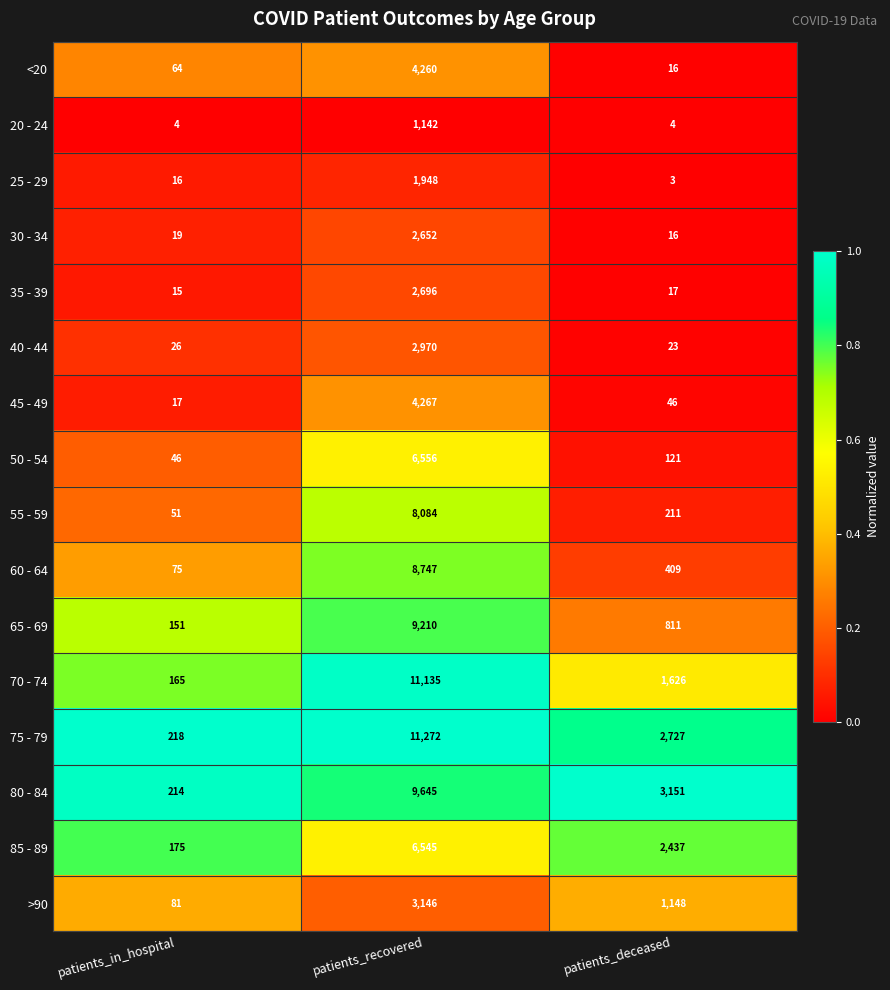

Is it true that >90 equals 81 at patients_in_hospital?

True